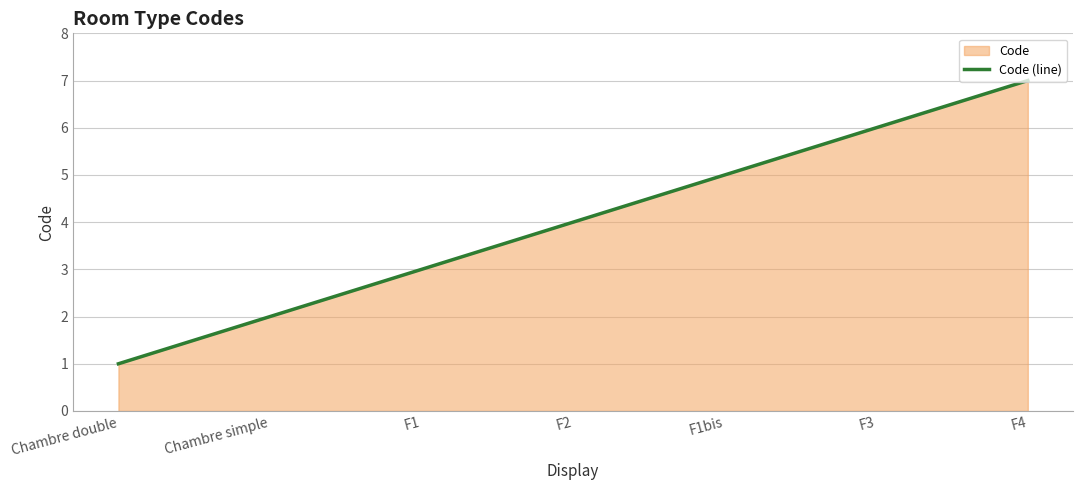

Reading left to right, transcribe all the data shown in this chart.

Chambre double=1	Chambre simple=2	F1=3	F2=4	F1bis=5	F3=6	F4=7